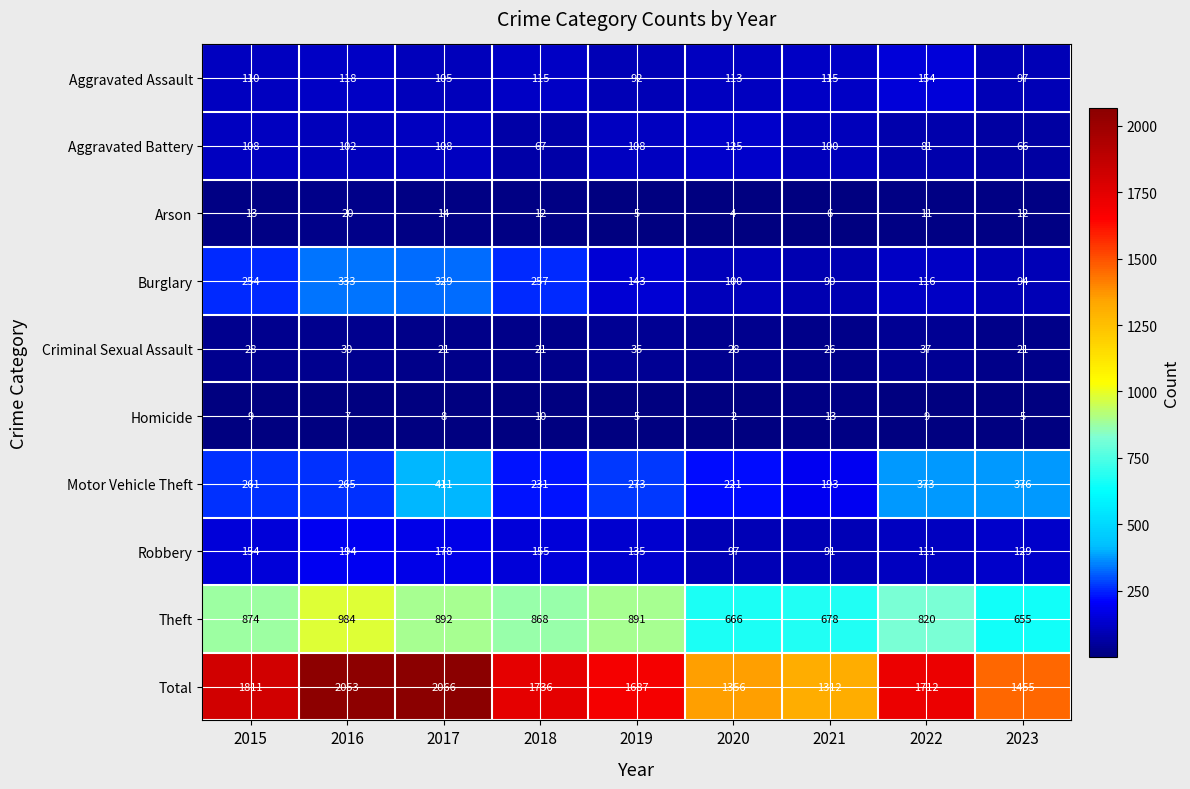

Read the Aggravated Assault value at 2019.

92